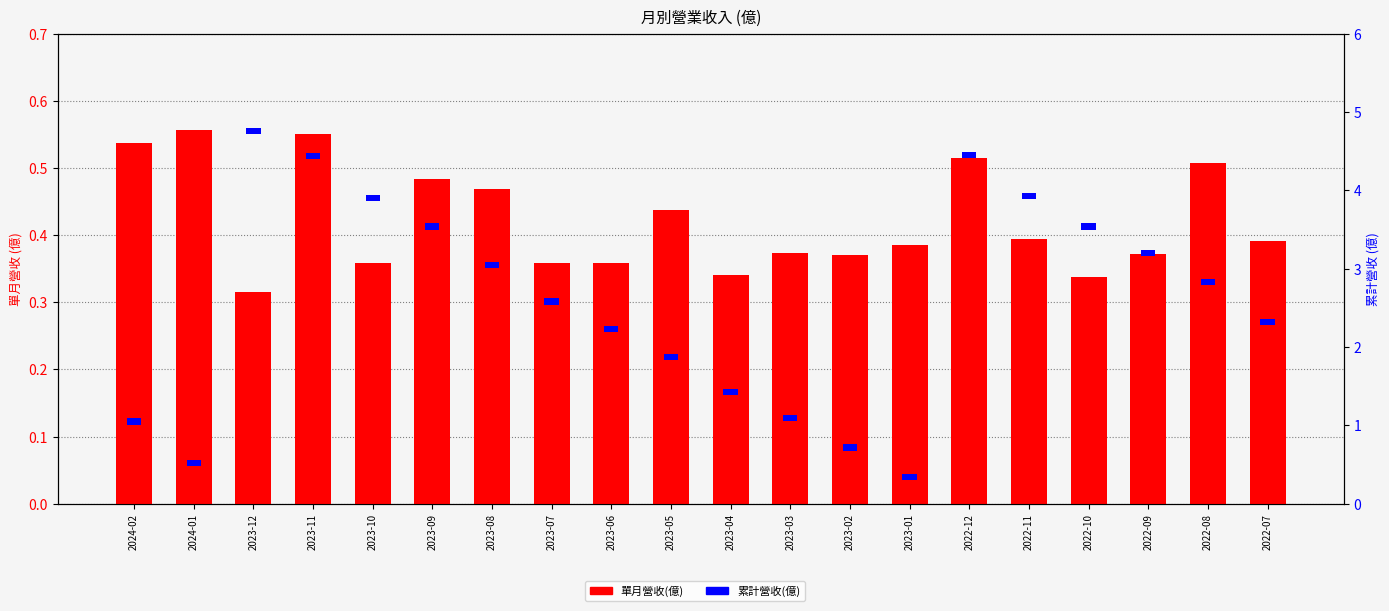

Count the 單月營收(億) values in the range 0 to 1.

20